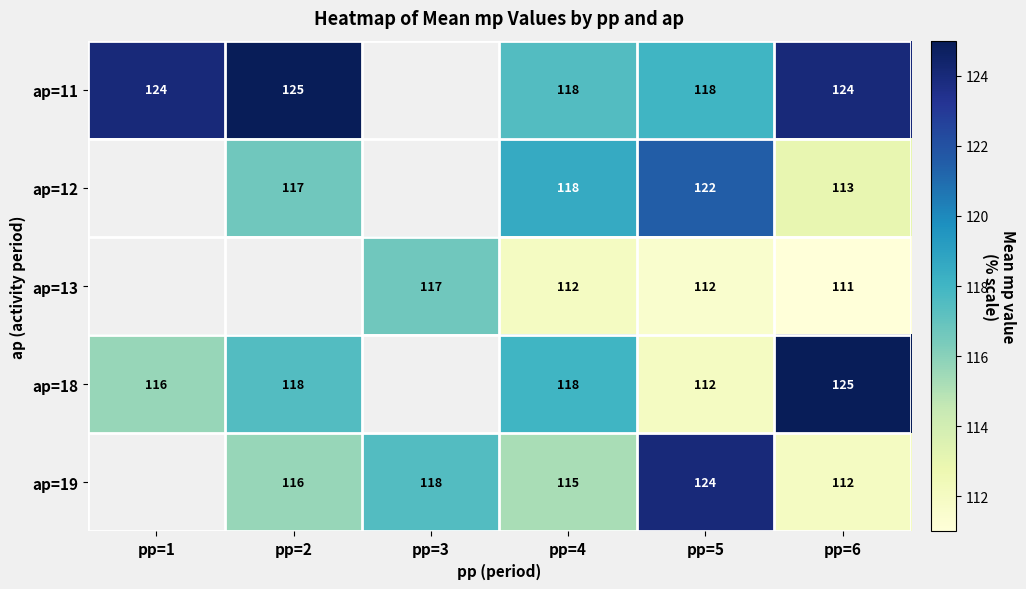

What is the maximum value shown in the chart?

125.0